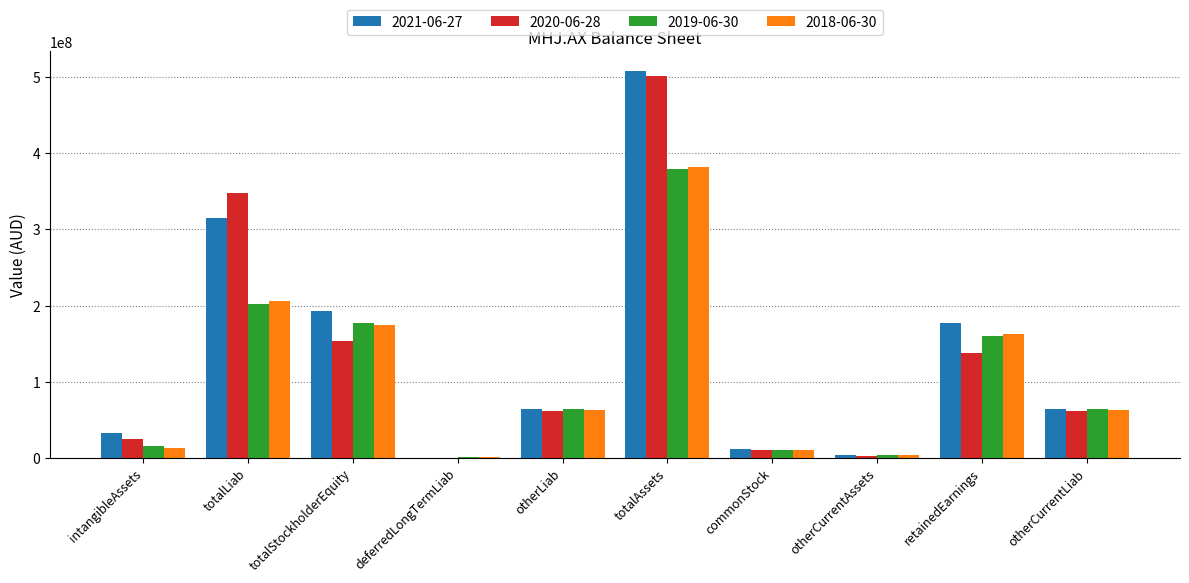

Are the bars grouped side by side (vs. stacked)?

Yes